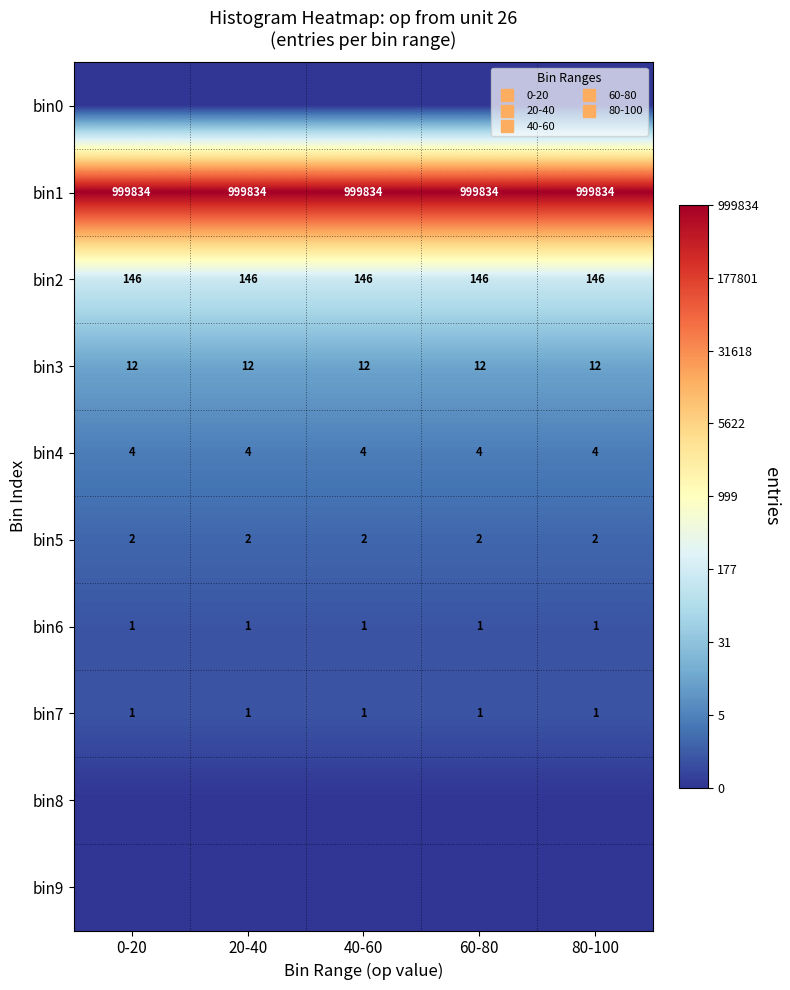

Where is bin9 nearest to the value 0?

0-20